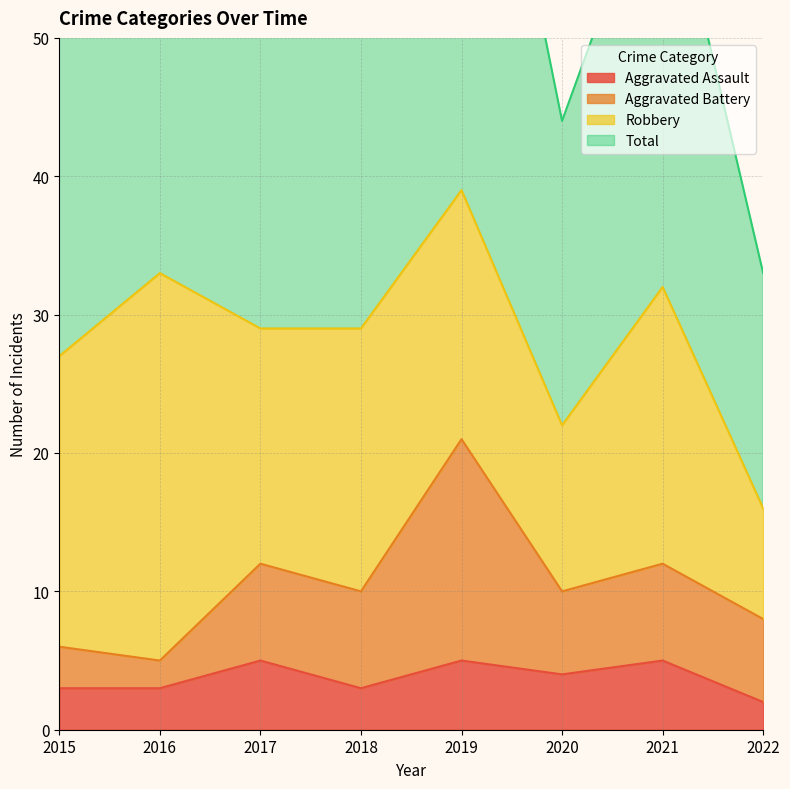

What is the spread (max minus min) of values at 2021?

59